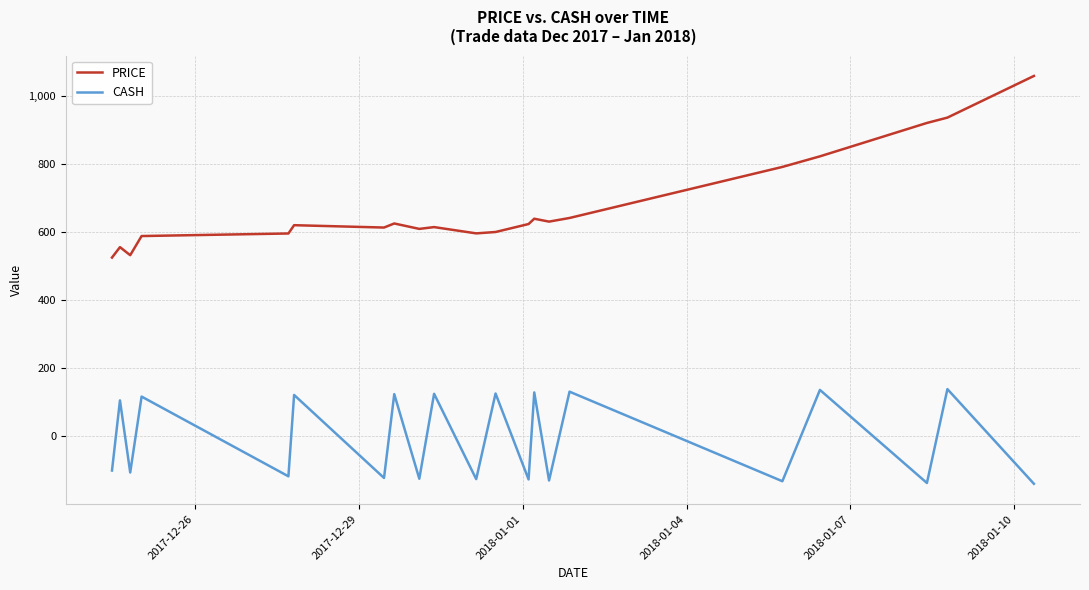

In PRICE, how many points are lower than both neighbors (excluding endpoints)?

5